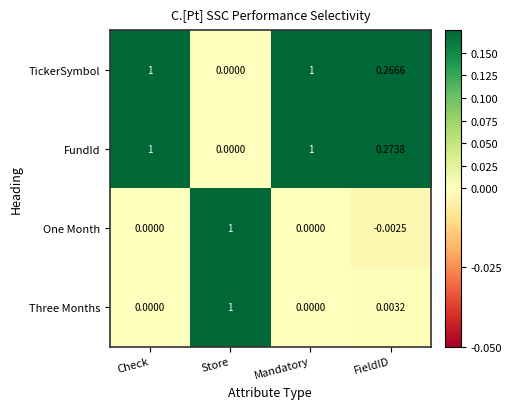

Is the value of One Month at FieldID greater than the value of Three Months at Store?

No